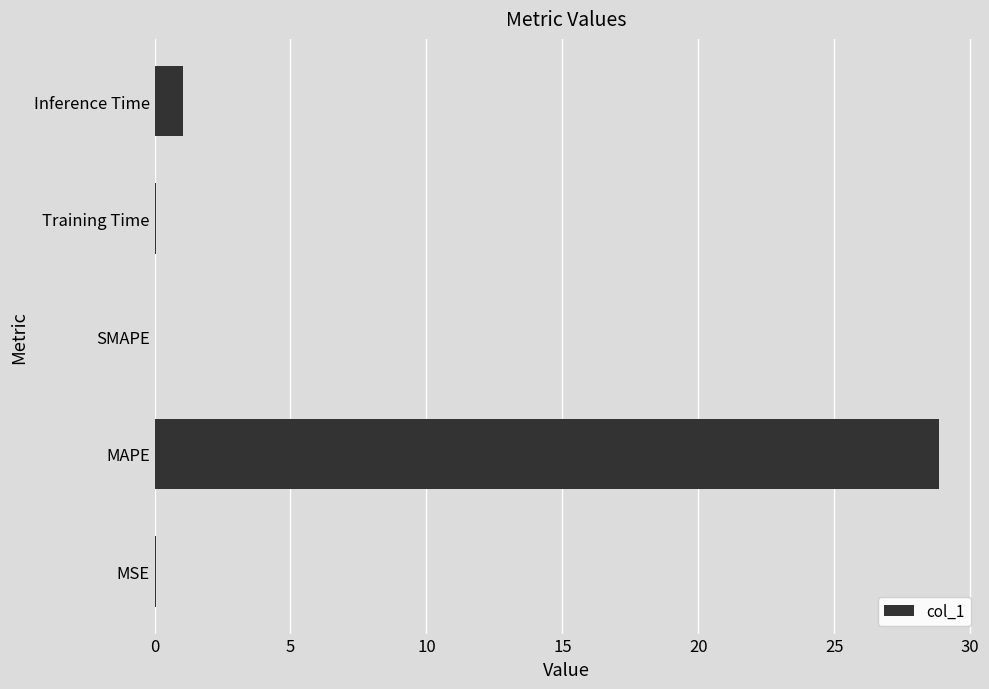

How many categories are shown in the chart?

5